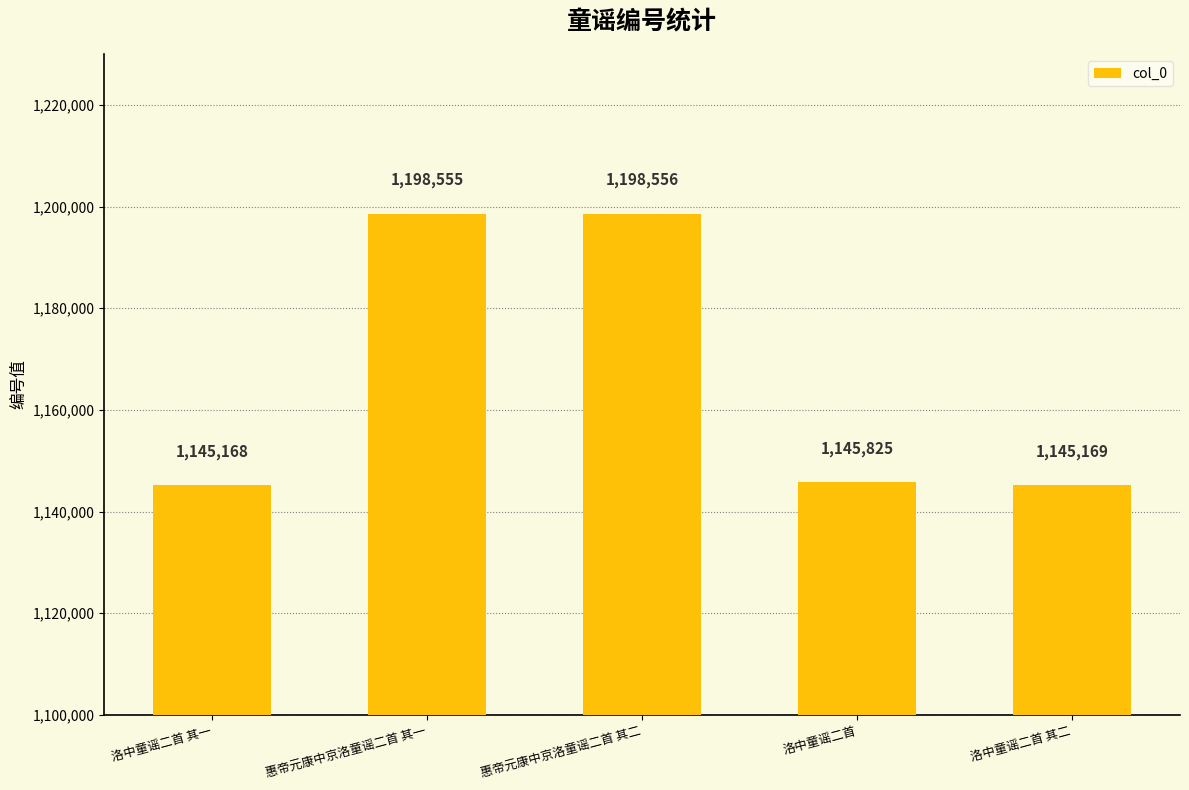

List the labels in order of value, smallest first.

洛中童谣二首 其一, 洛中童谣二首 其二, 洛中童谣二首, 惠帝元康中京洛童谣二首 其一, 惠帝元康中京洛童谣二首 其二